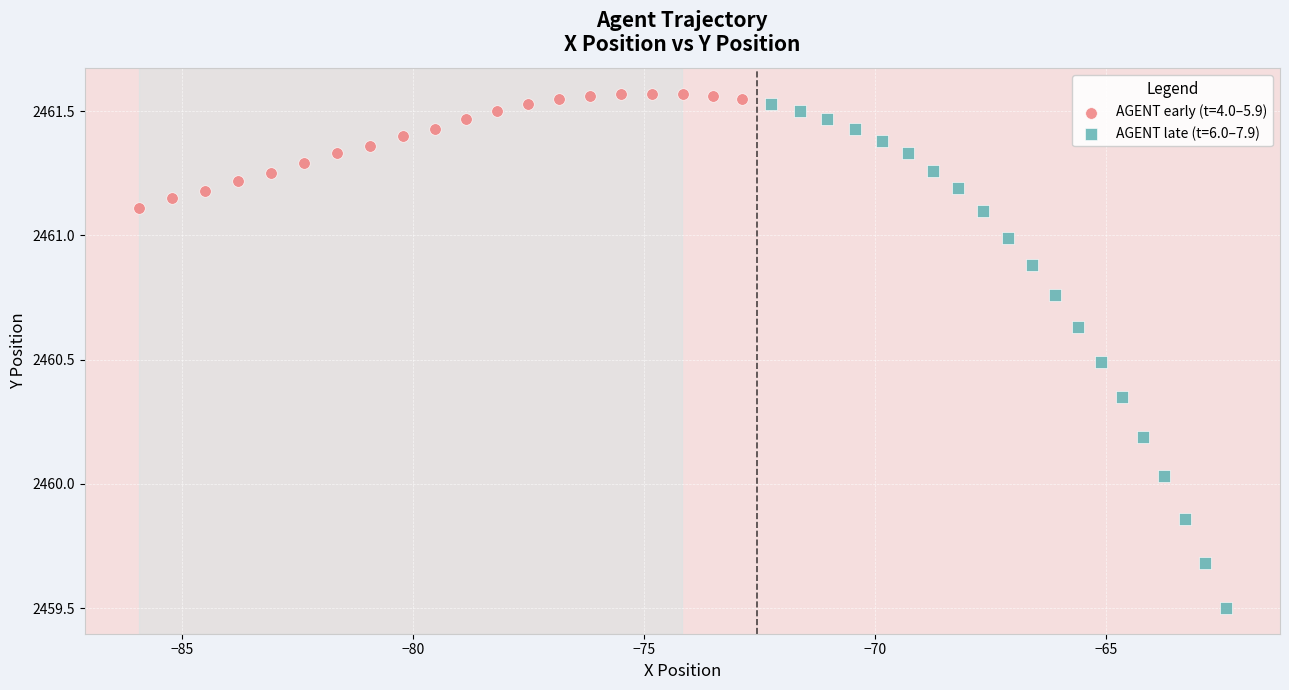

What are all the series names shown in the legend?

AGENT early (t=4.0–5.9), AGENT late (t=6.0–7.9)